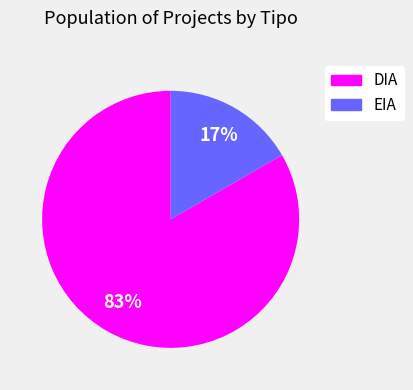

Rank the categories by value from lowest to highest.

EIA, DIA